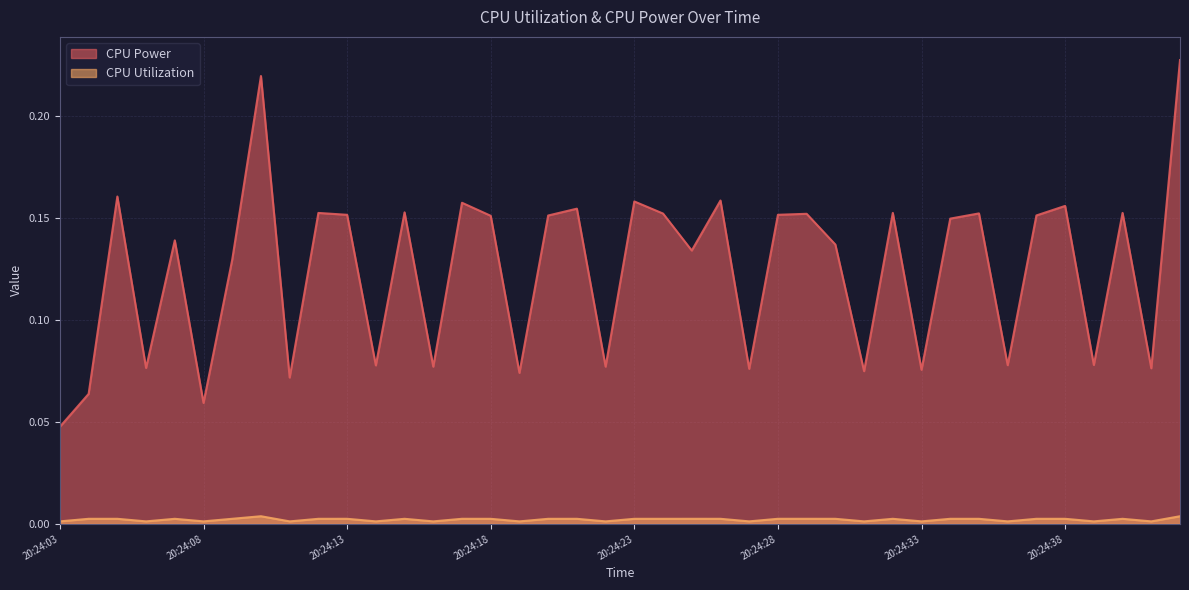

What is the sum of all CPU Utilization values?

0.1